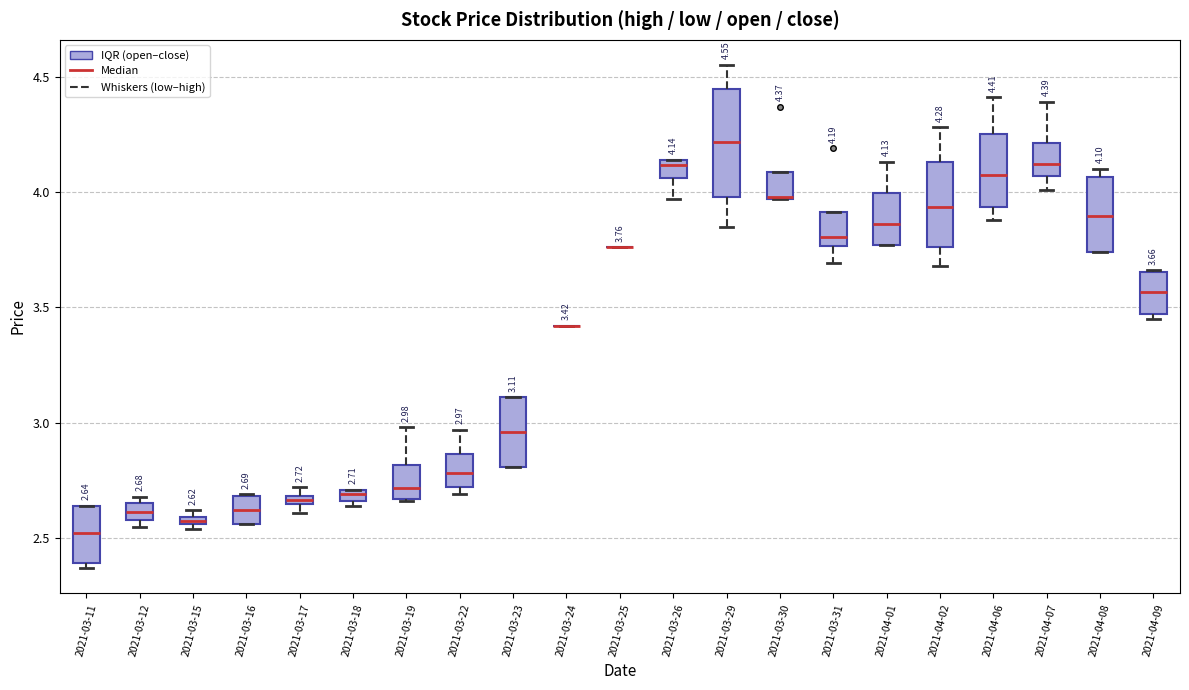

Which box is the tallest, from its lower edge to its upper edge?

2021-03-29